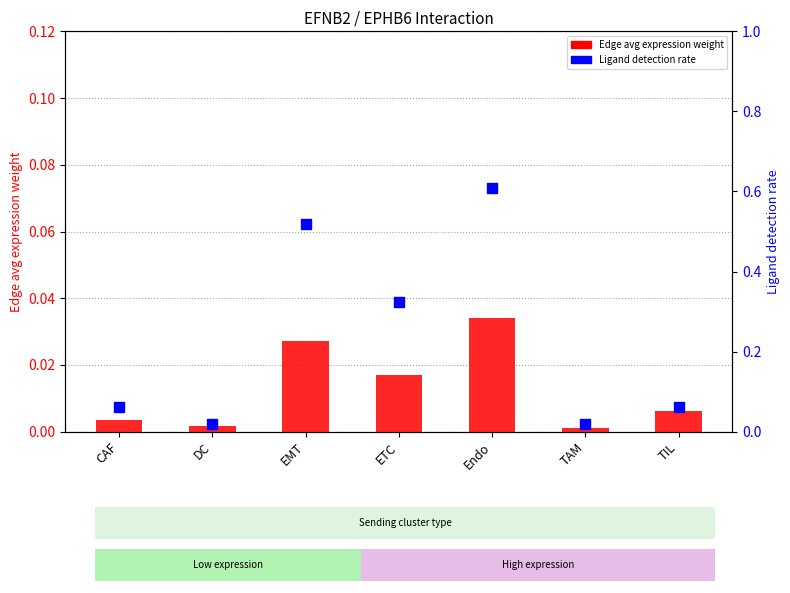

Which series contains the lowest Y value?

Edge avg expression weight